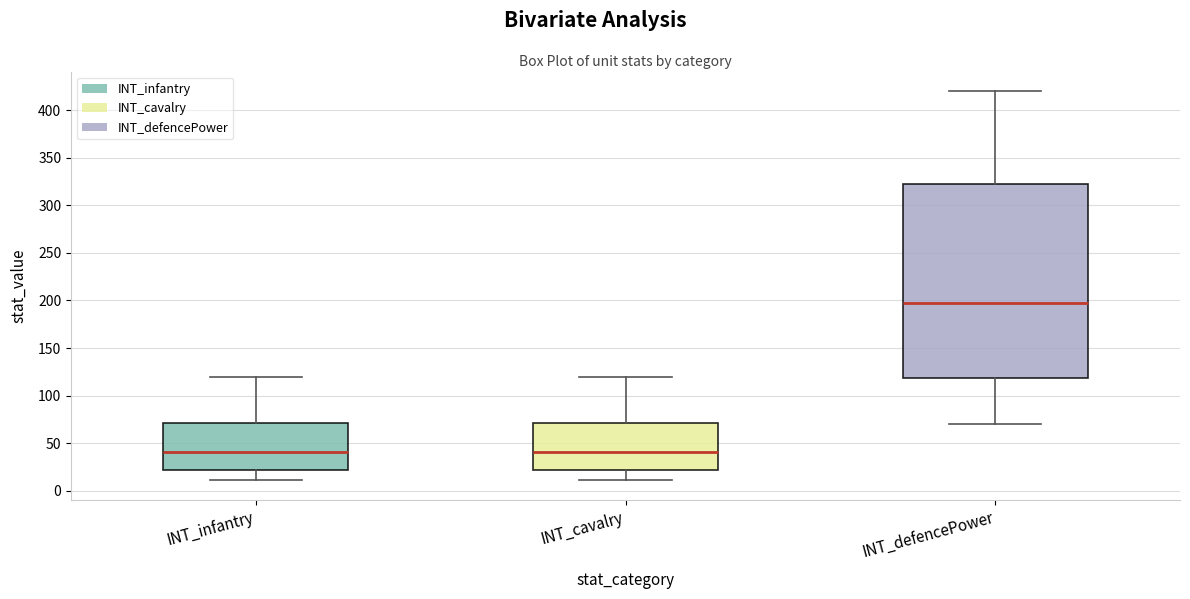

Reading left to right, transcribe this box plot: for each box, give where its median line is, the range the box spans, and where its two whiskers end, as read against the y-axis. The values are not printed on the chart, so give them approximately, as read against the axis.

INT_infantry: median 40, box 20 to 70, whiskers 10 to 120
INT_cavalry: median 40, box 20 to 70, whiskers 10 to 120
INT_defencePower: median 200, box 120 to 325, whiskers 70 to 420